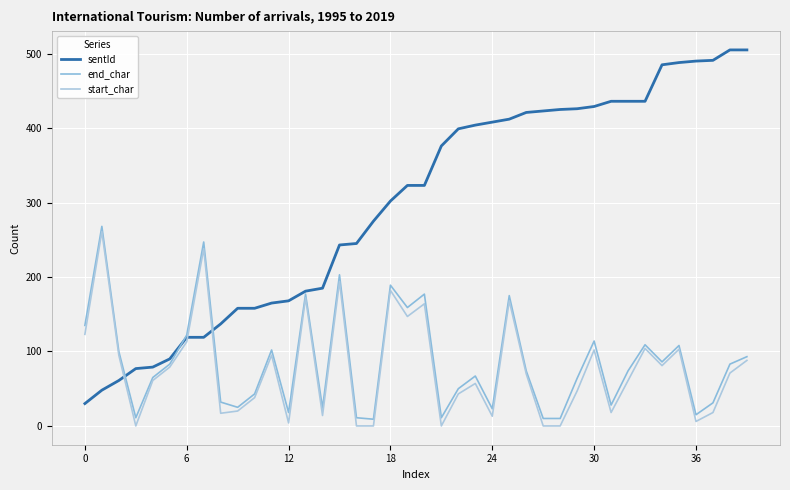

How many lines are shown in the chart?

3